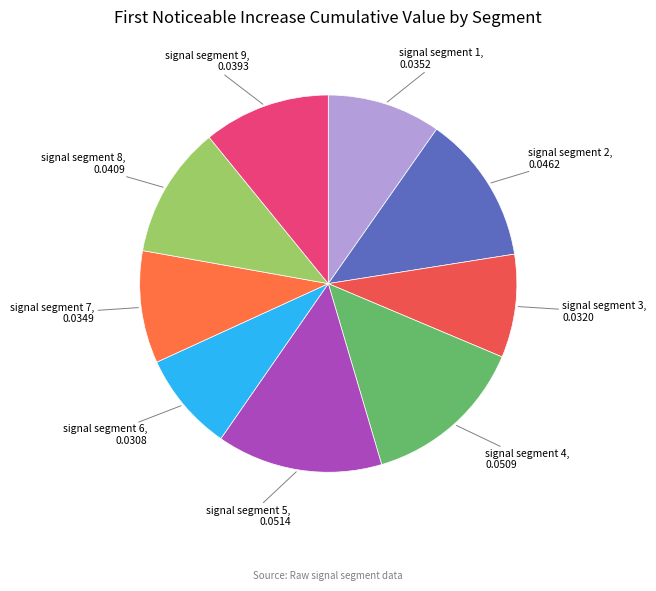

How many segments does this pie chart have?

9